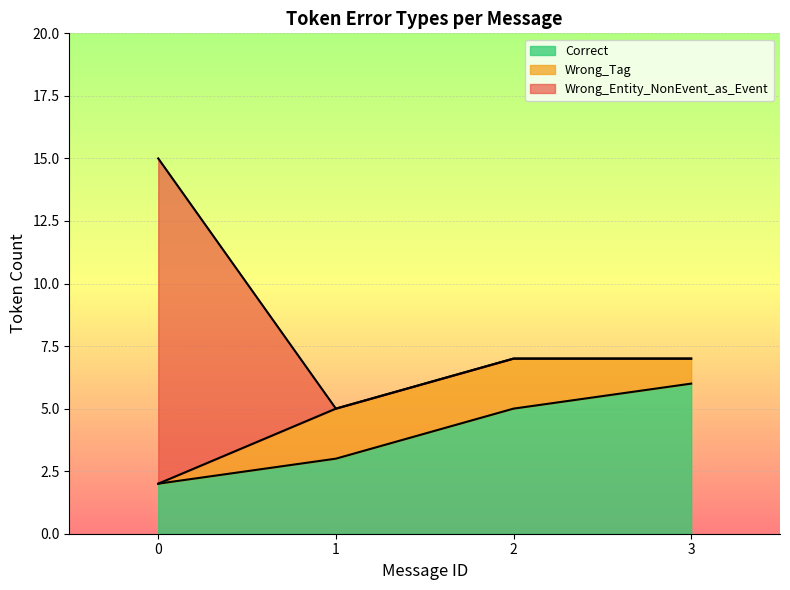

What is the spread (max minus min) of values at 0?

13